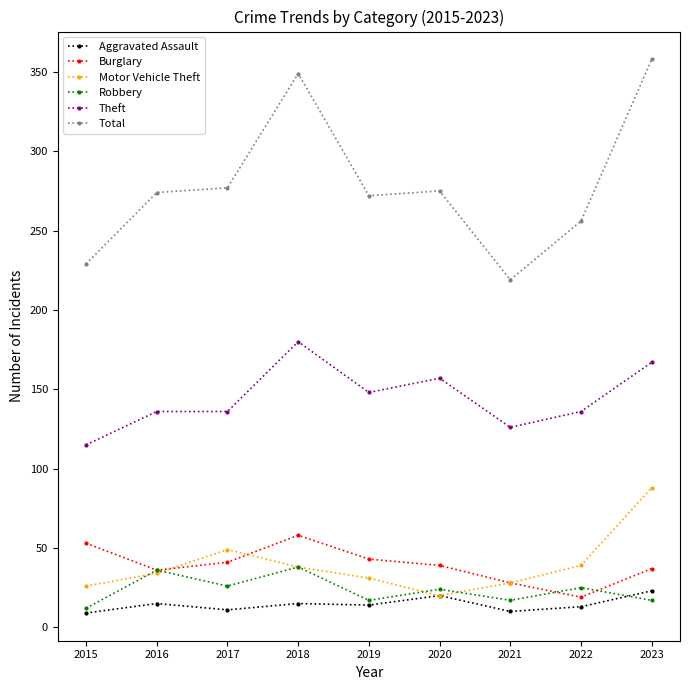

Does the chart have visible grid lines?

No